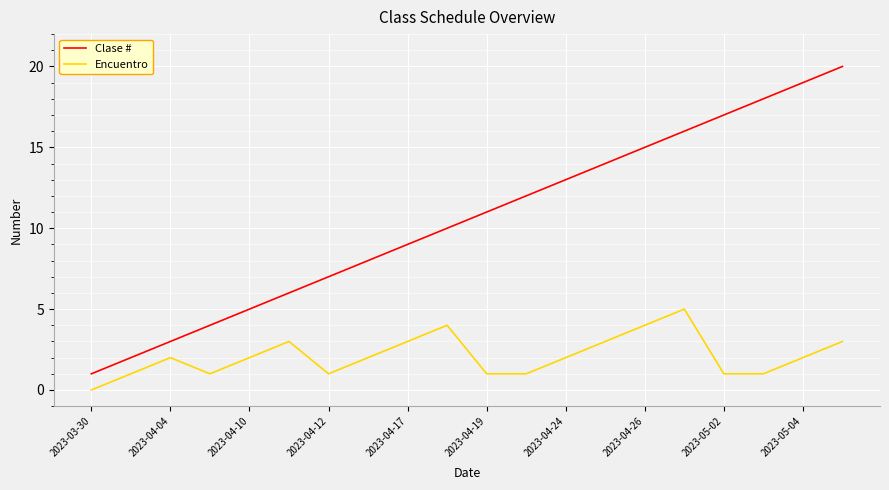

How many values in the Clase # series are below 11?

10